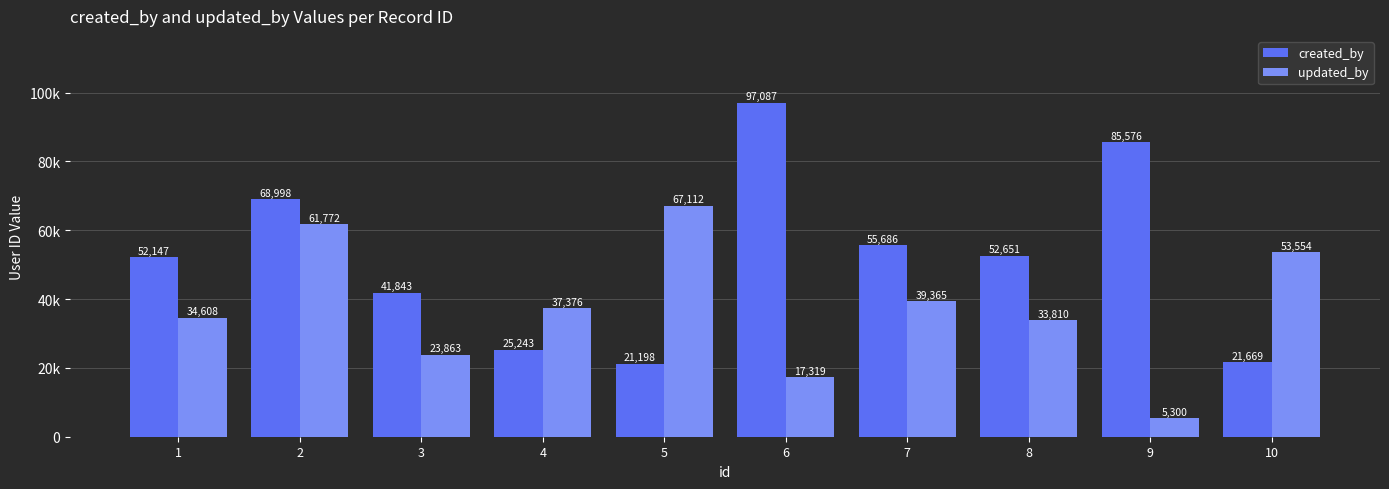

List the series in order of their peak value, highest first.

created_by, updated_by